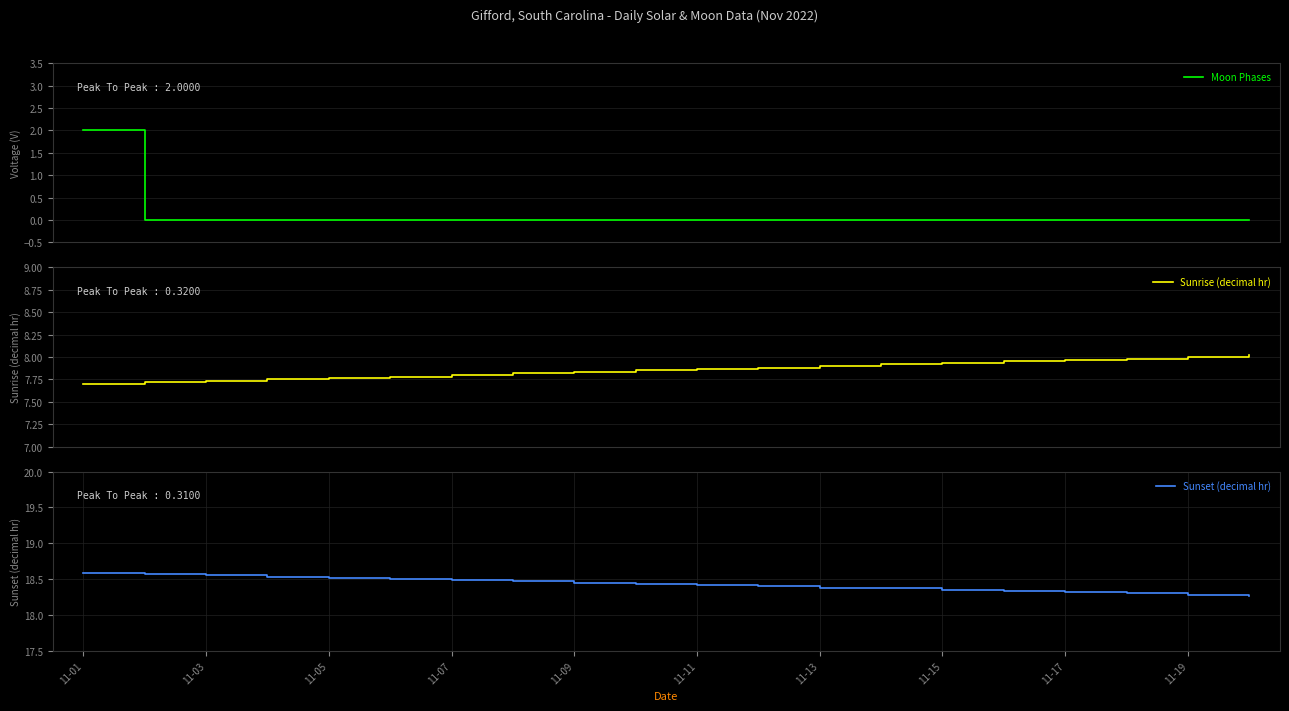

The value of Sunset (decimal hr) at 11-11 is 24.6. True or false?

False